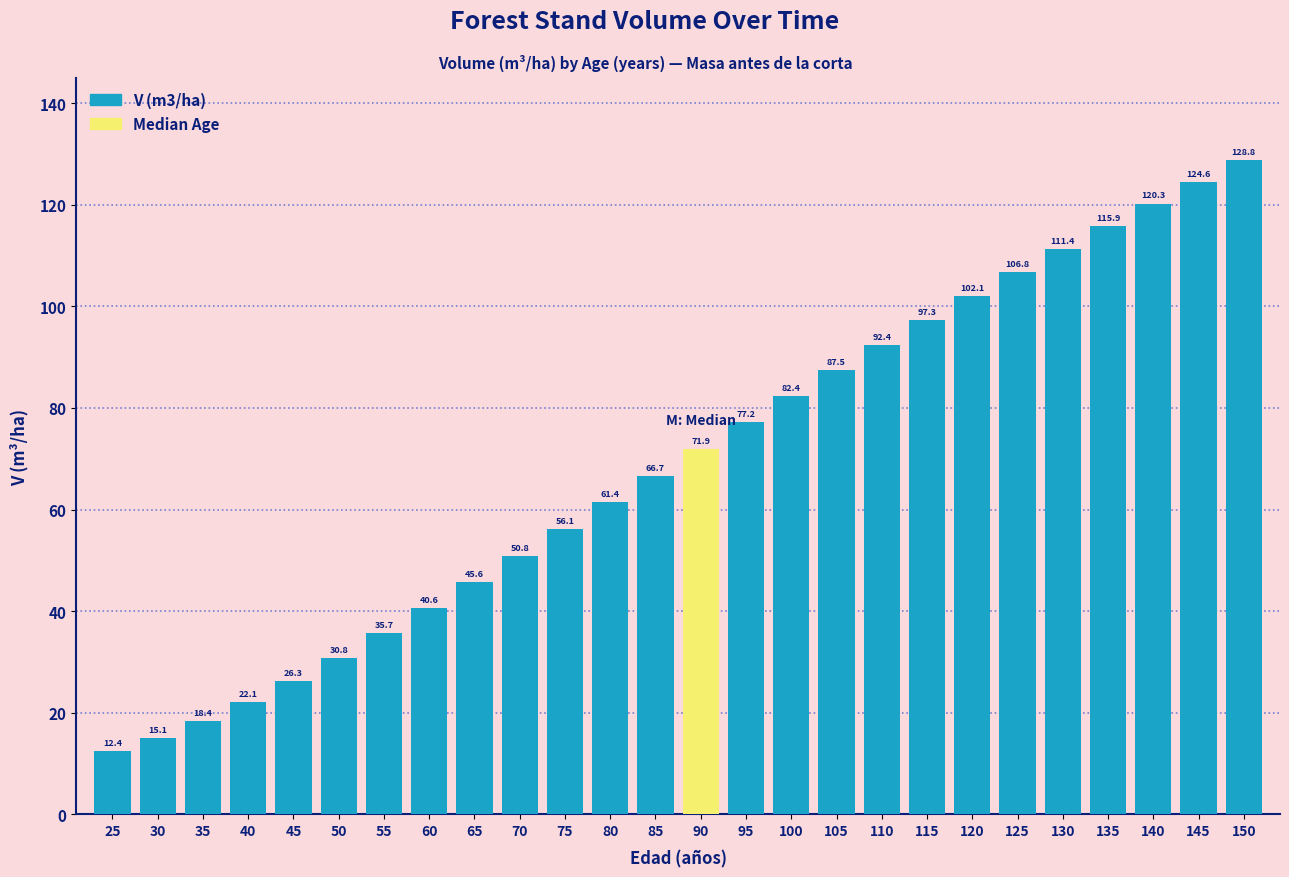

Reading left to right, transcribe all the data shown in this chart.

25=12.4	30=15.1	35=18.4	40=22.1	45=26.3	50=30.8	55=35.7	60=40.6	65=45.6	70=50.8	75=56.1	80=61.4	85=66.7	90=71.9	95=77.2	100=82.4	105=87.5	110=92.4	115=97.3	120=102.1	125=106.8	130=111.4	135=115.9	140=120.3	145=124.6	150=128.8